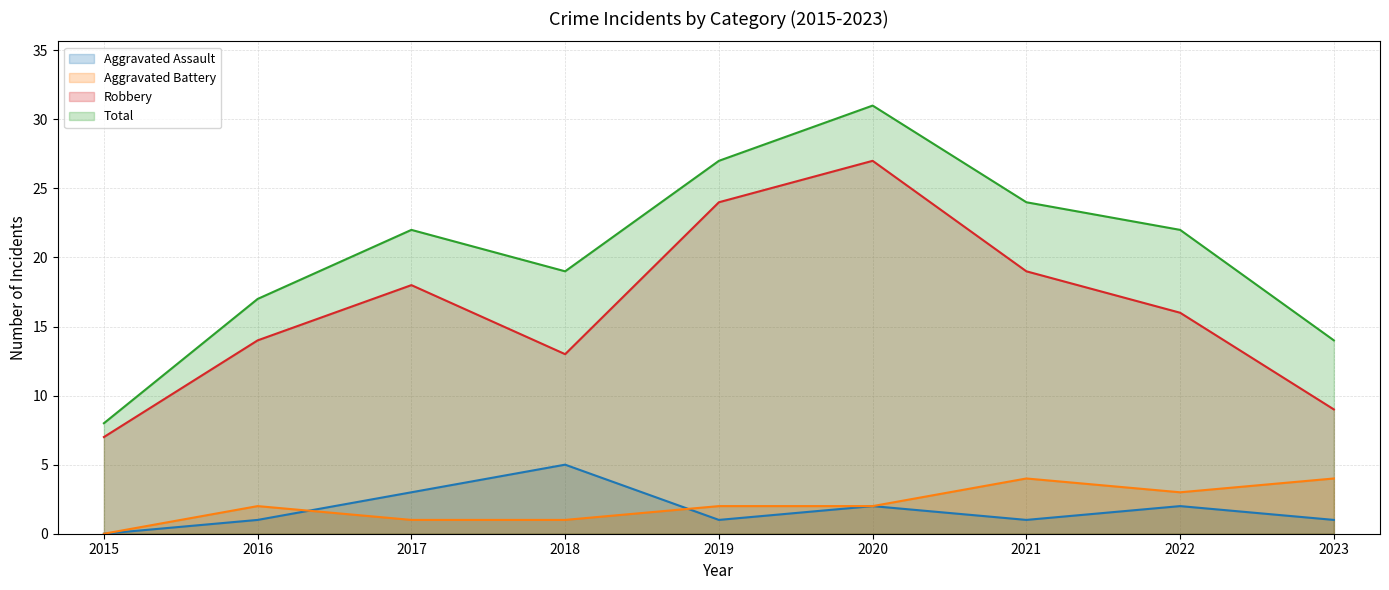

At which label does Robbery first exceed 16?

2017